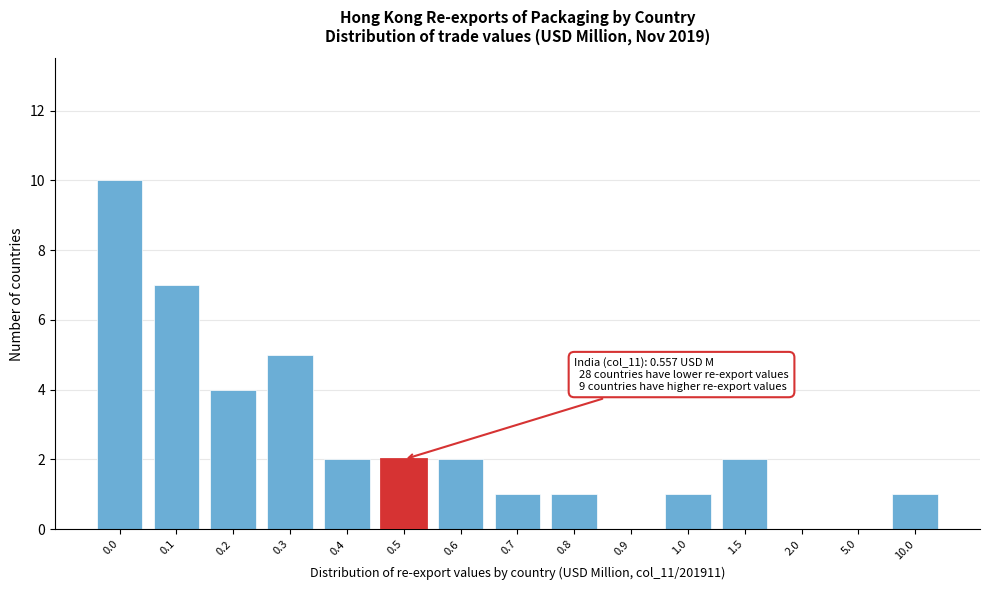

Reading left to right, what are all the values shown in this chart?

0.0=10	0.1=7	0.2=4	0.3=5	0.4=2	0.5=2	0.6=2	0.7=1	0.8=1	0.9=0	1.0=1	1.5=2	2.0=0	5.0=0	10.0=1